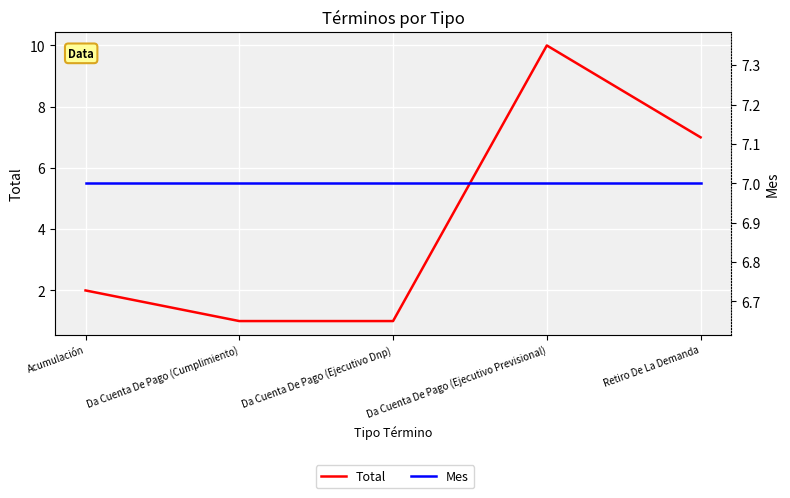

What is the smallest value displayed?

1